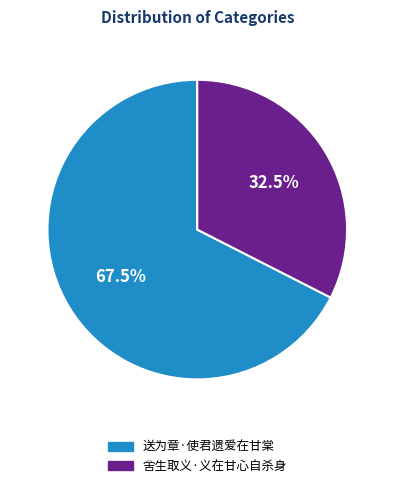

Which slice represents more than half of the pie?

送为章·使君遗爱在甘棠